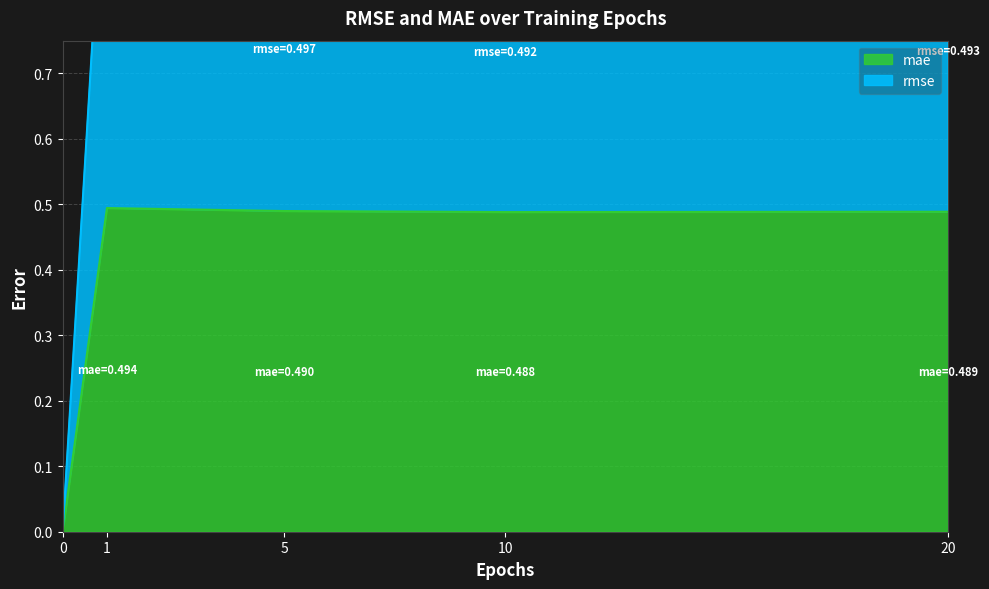

Is it true that mae equals -0.2 at 0?

False